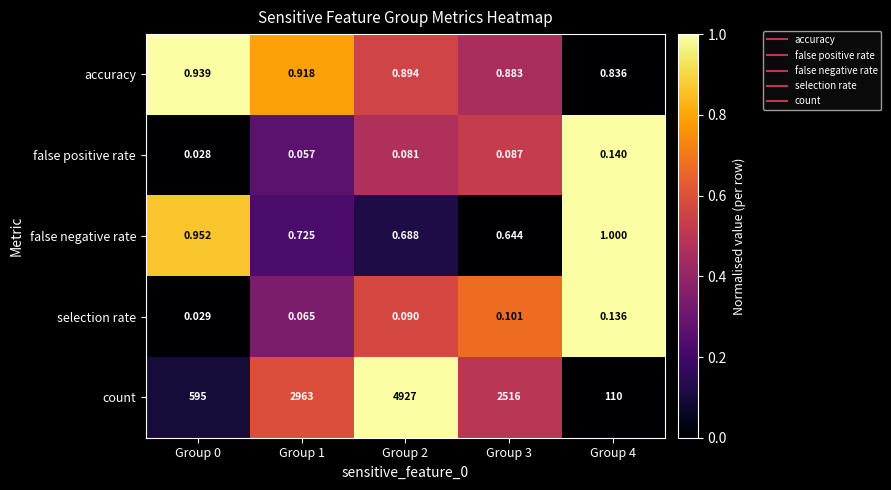

Between Group 0 and Group 2, which series saw the biggest shift?

count